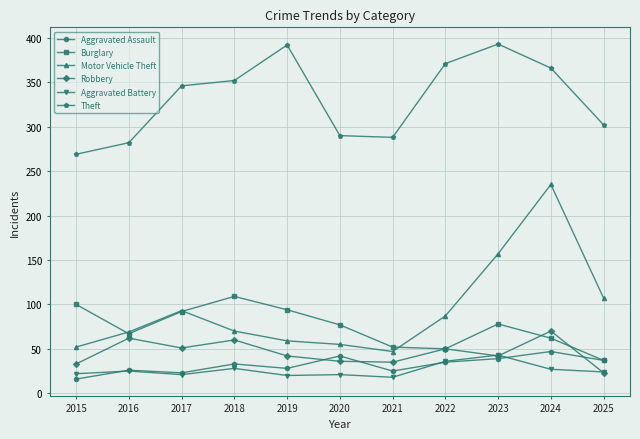

What is the maximum value for Burglary?

109